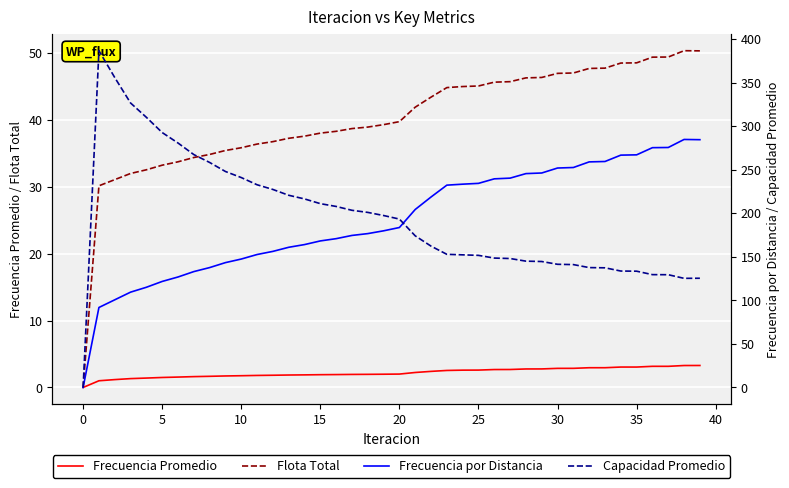

What is the value of the Frecuencia Promedio point at the 3rd from the left?

1.2